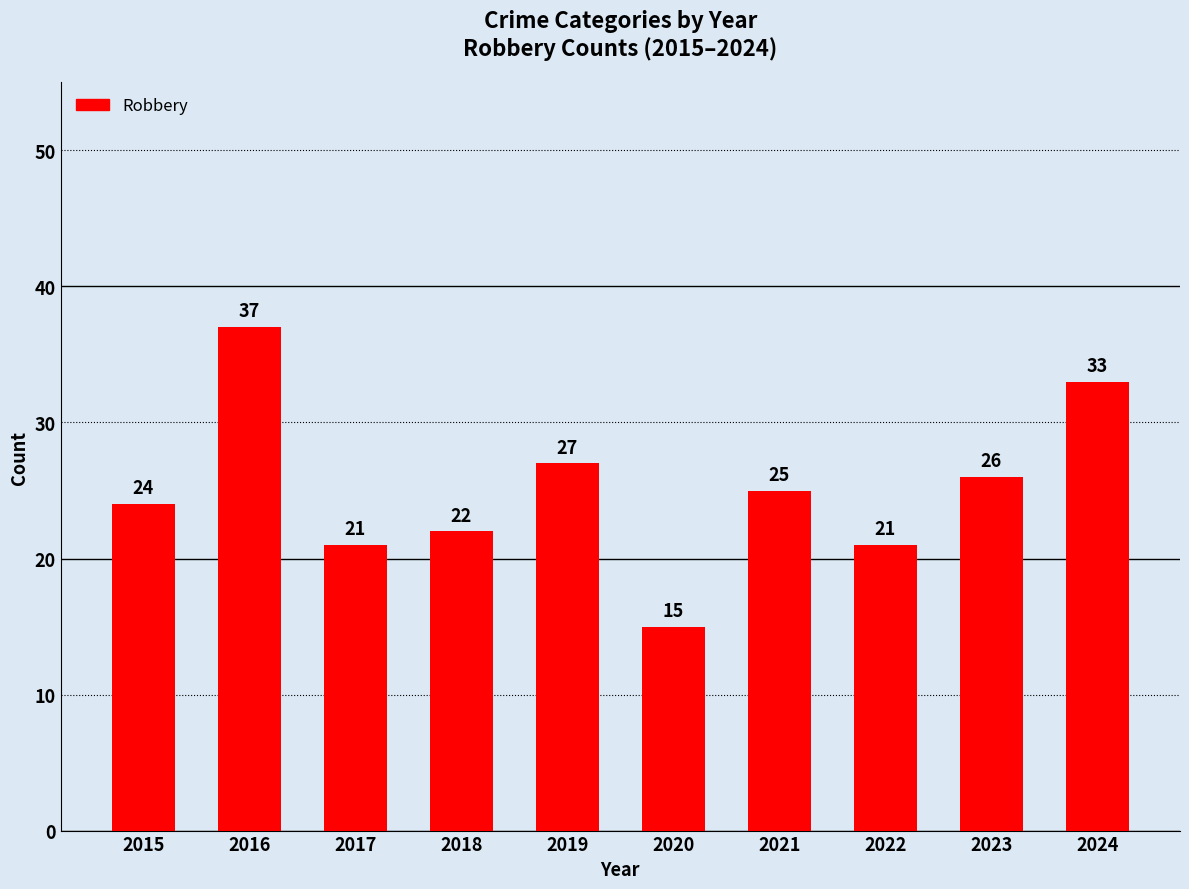

What is the value of the 2nd bar from the left?

37